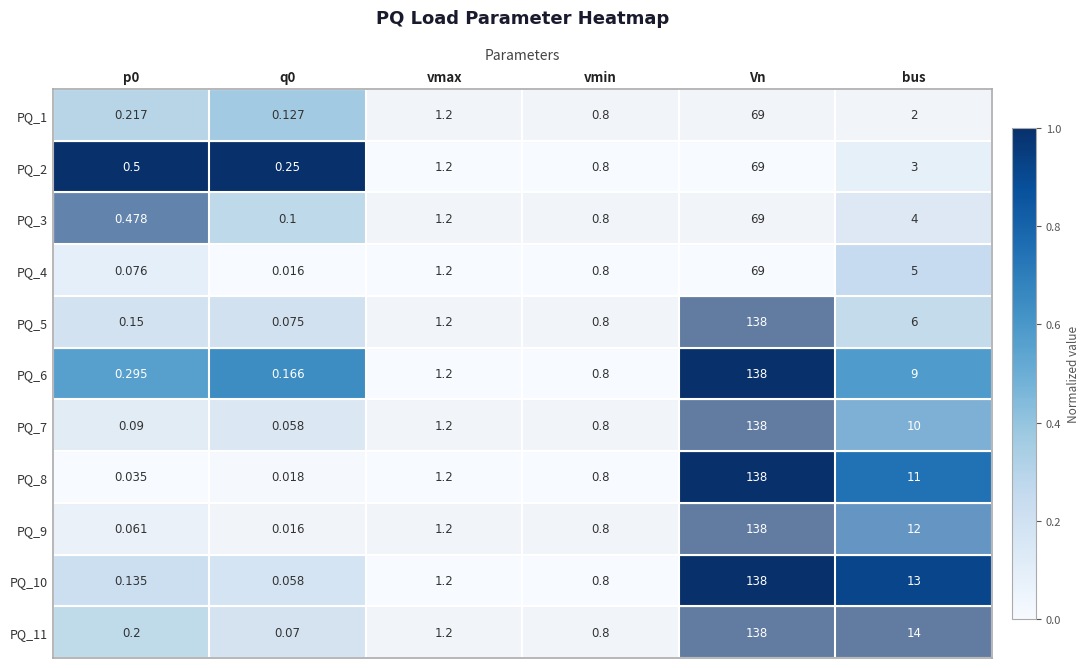

At which label does PQ_2 first exceed 1?

vmax